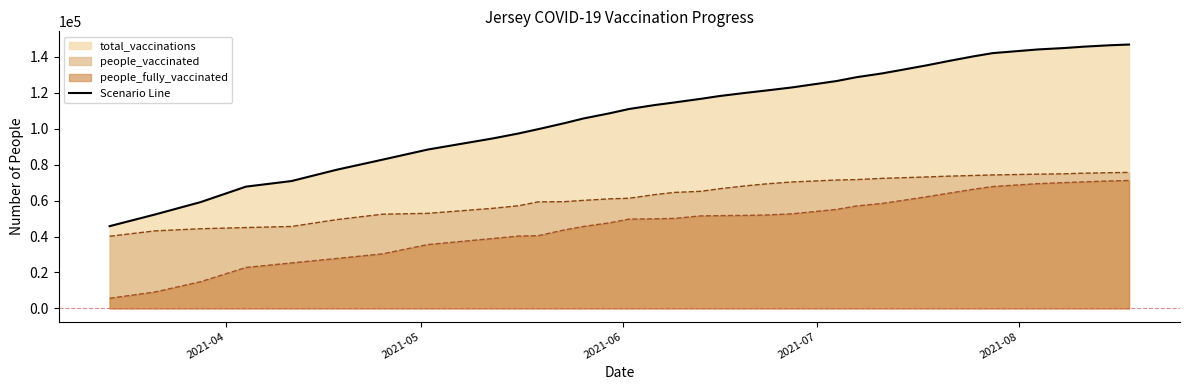

What is the minimum value for people_vaccinated?

40137